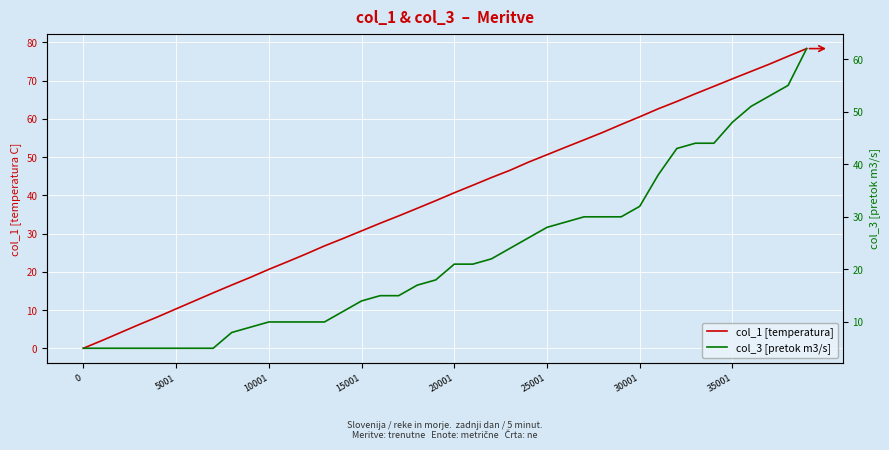

Is the value of col_1 [temperatura] at 32 greater than the value of col_3 [pretok m3/s] at 36?

Yes